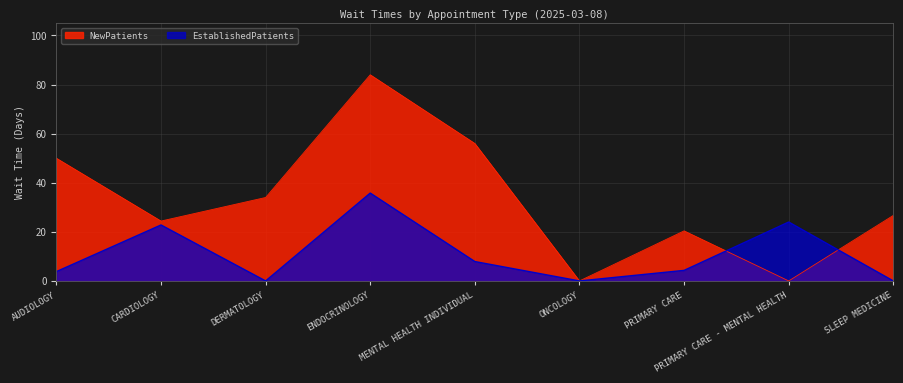

At SLEEP MEDICINE, list the series in order from largest to smallest.

NewPatients, EstablishedPatients